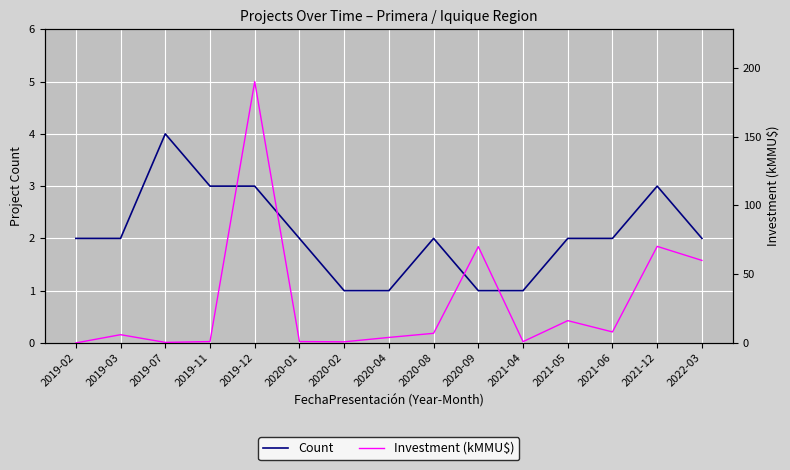

At which label does Count reach its minimum?

2020-02